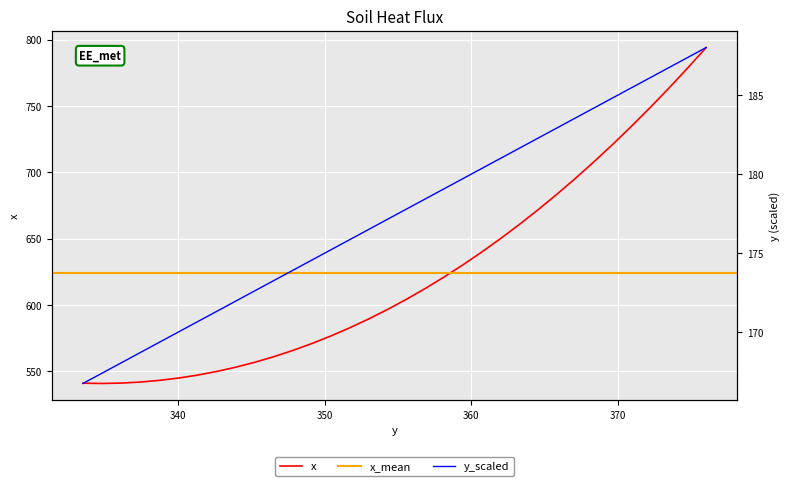

Reading right to left, list all the values displayed in this chart.

794.1	778.5	763.4	748.8	734.7	721.2	708.1	695.5	683.4	671.8	660.7	650.0	639.9	630.3	621.2	612.5	604.4	596.7	589.6	582.9	576.8	571.1	565.9	561.2	557.0	553.3	550.0	547.3	545.0	543.3	542.0	541.2	540.9	541.1